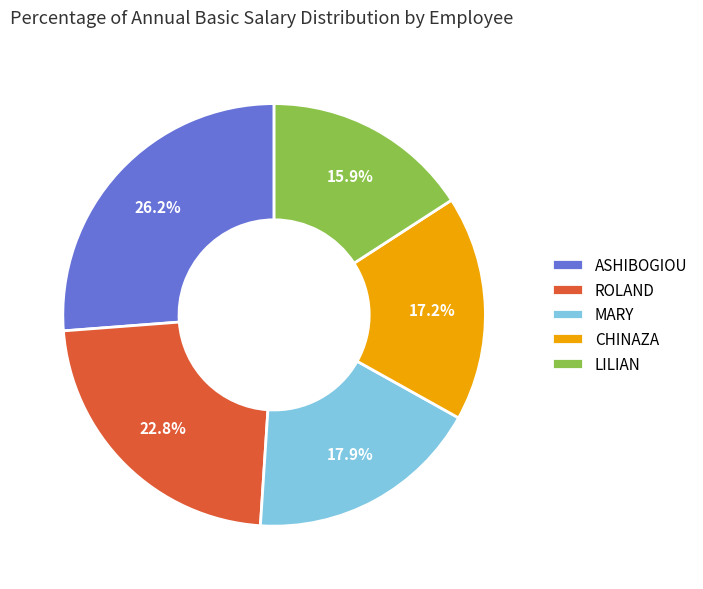

Approximately how many times larger is the value at ROLAND compared to CHINAZA?

1.3